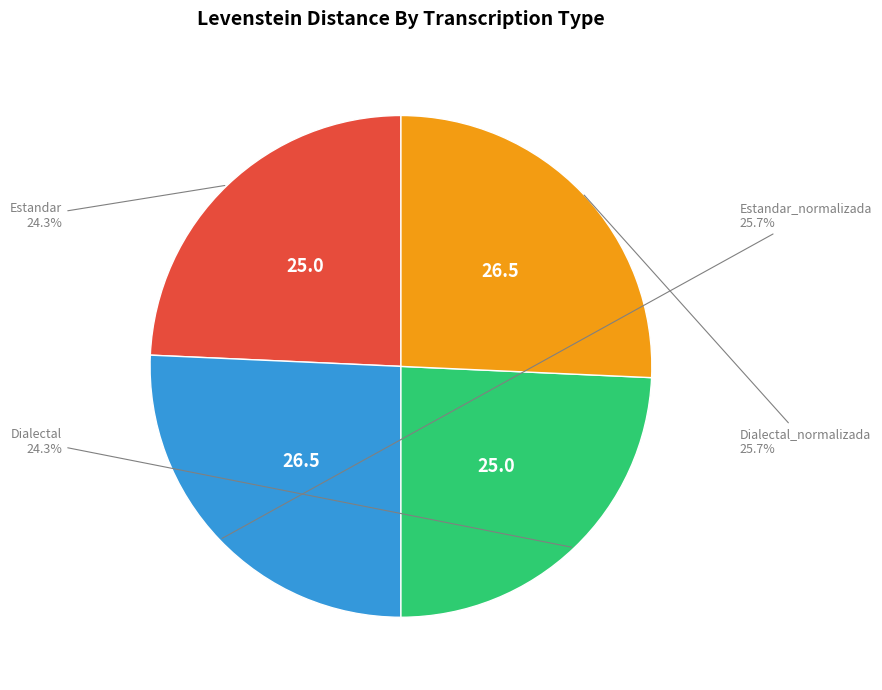

Approximately how many times larger is the value at Estandar compared to Dialectal_normalizada?

0.9